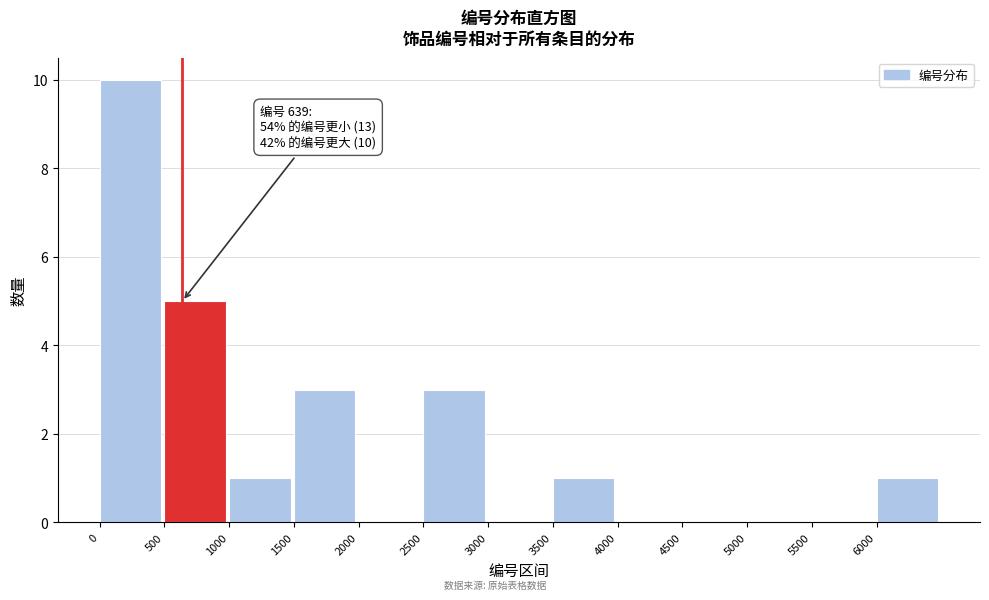

Which range on the x-axis has the tallest bar?

0 to 500